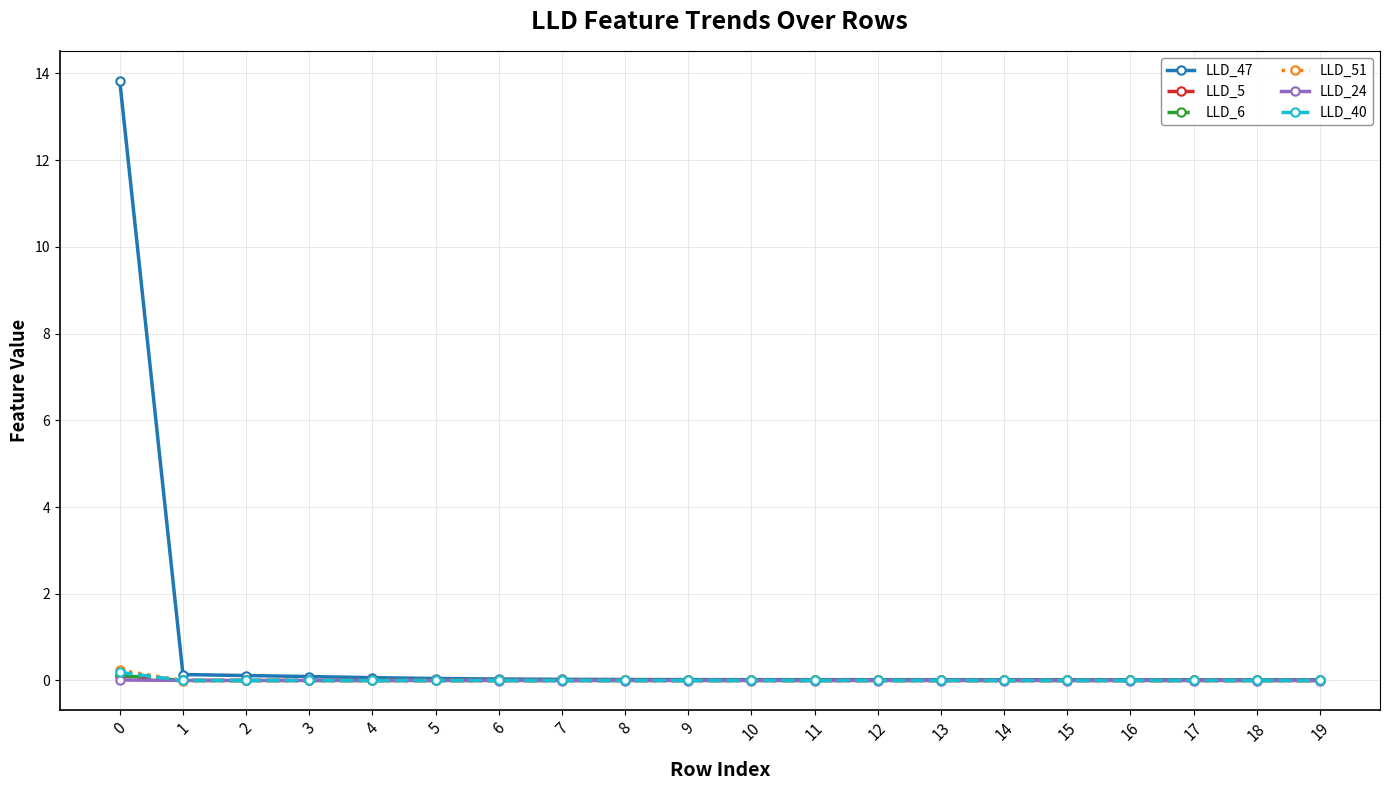

Which series has the largest total across all categories?

LLD_47